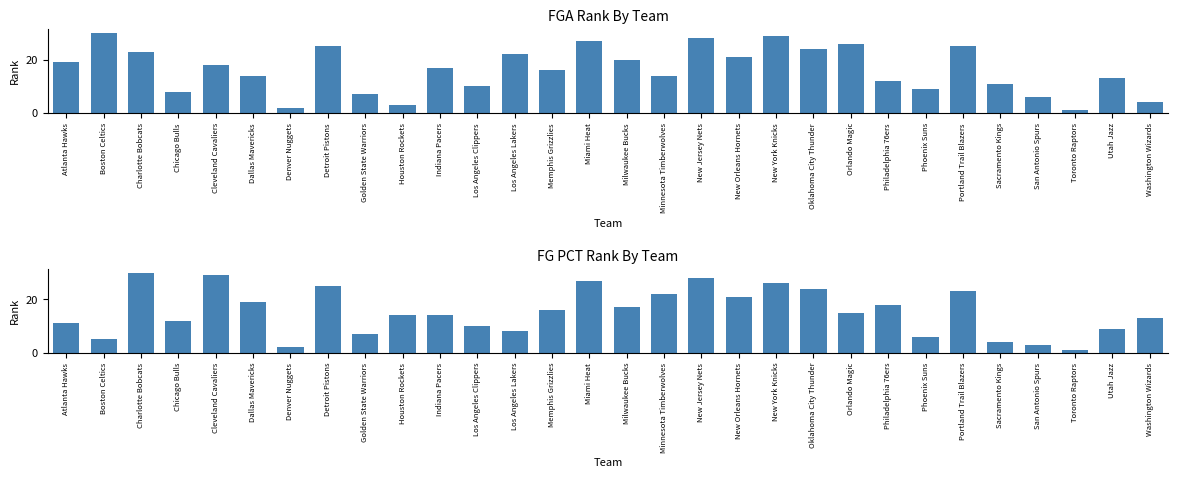

What is the total value across all series at Detroit Pistons?

50